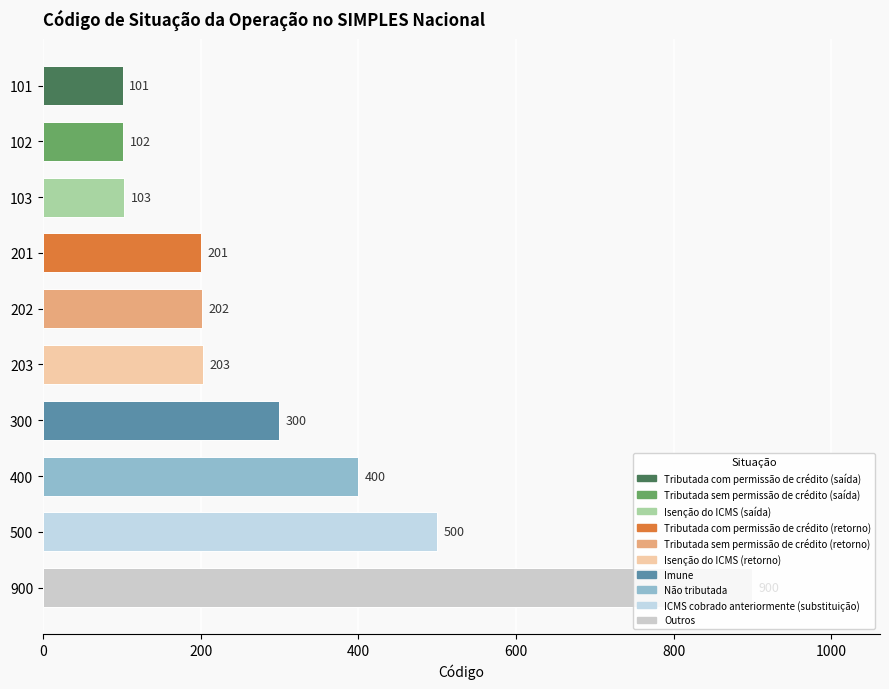

How many data points are less than 203?

5